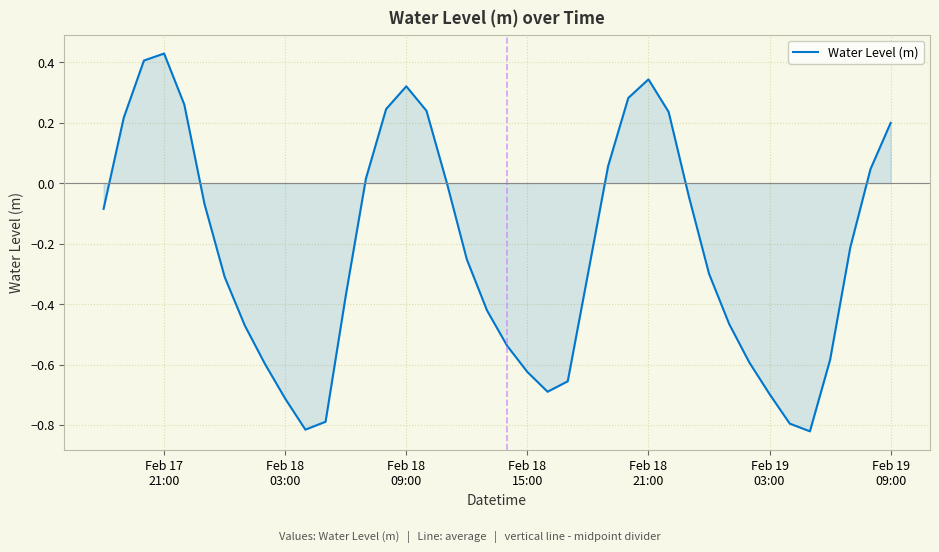

What is the difference between the maximum and minimum values?

1.2